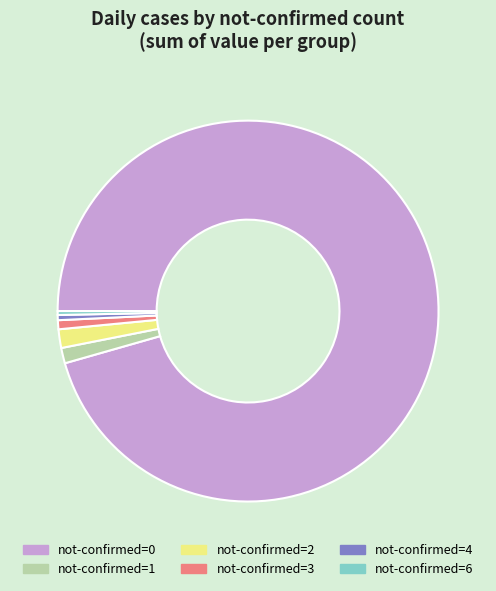

Is there a majority slice in this chart?

Yes